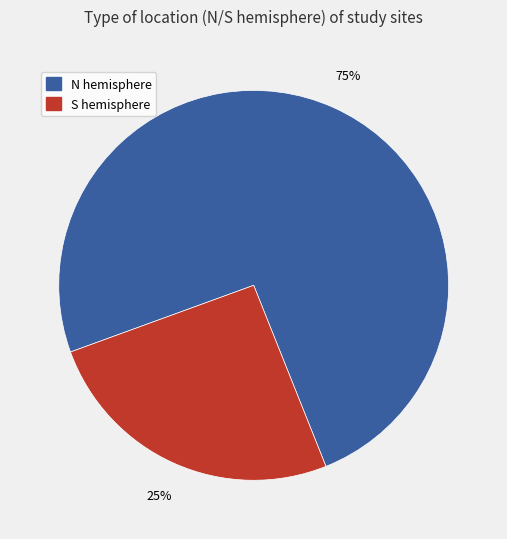

Combined, do N hemisphere and S hemisphere account for over 50%?

Yes